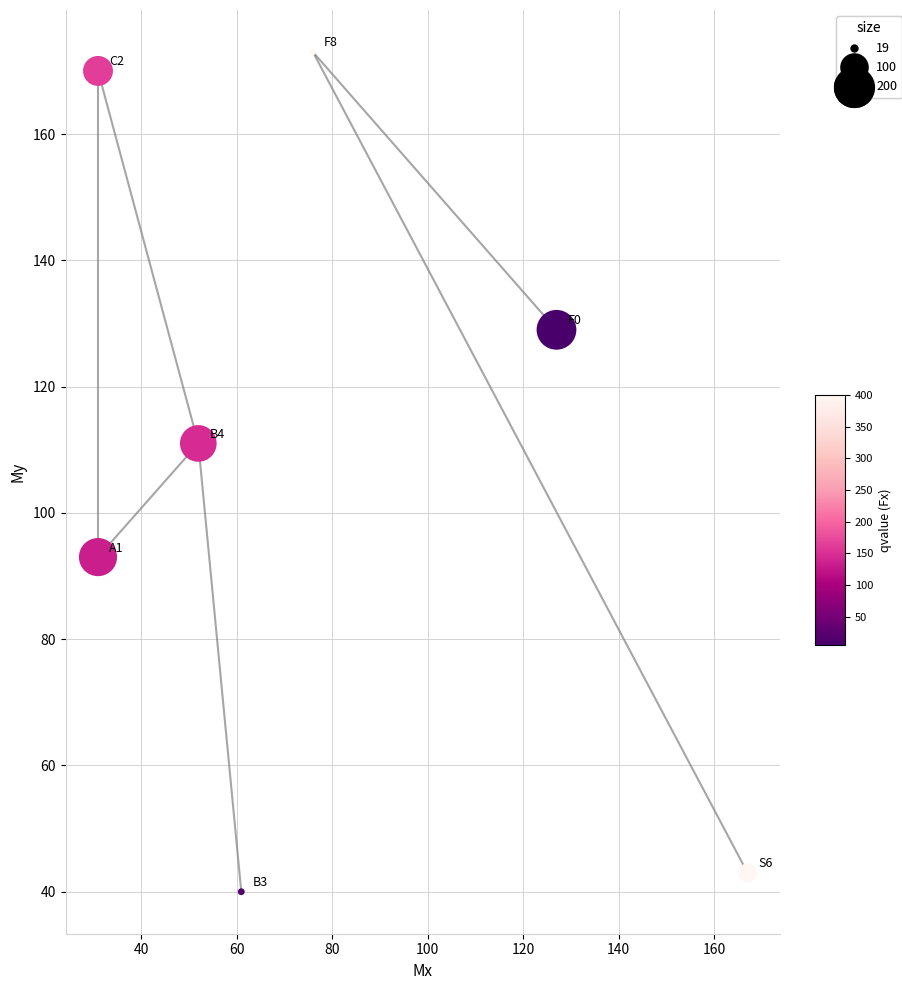

What is the range of Y values (max minus min)?

133